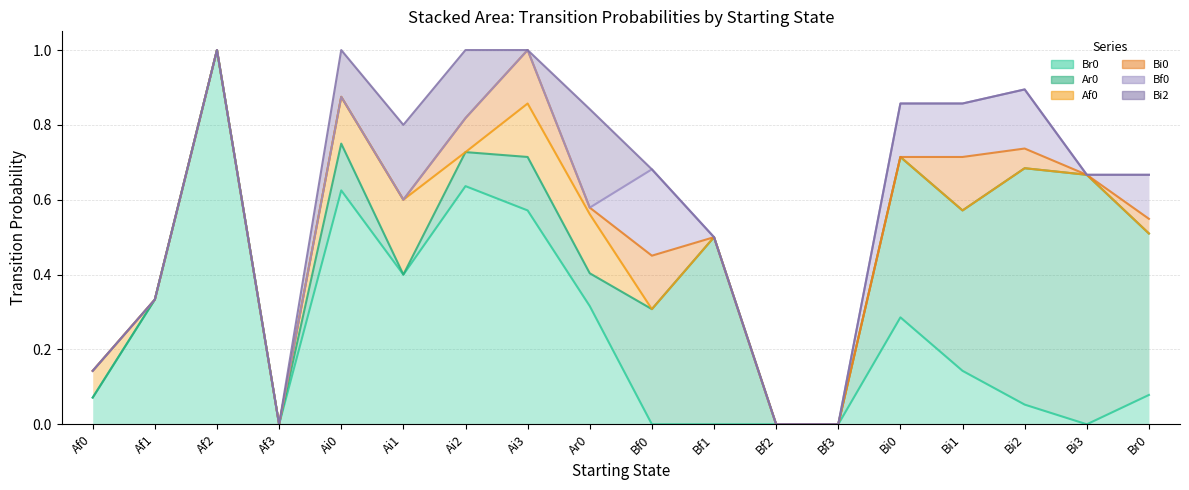

How many lines are shown in the chart?

6